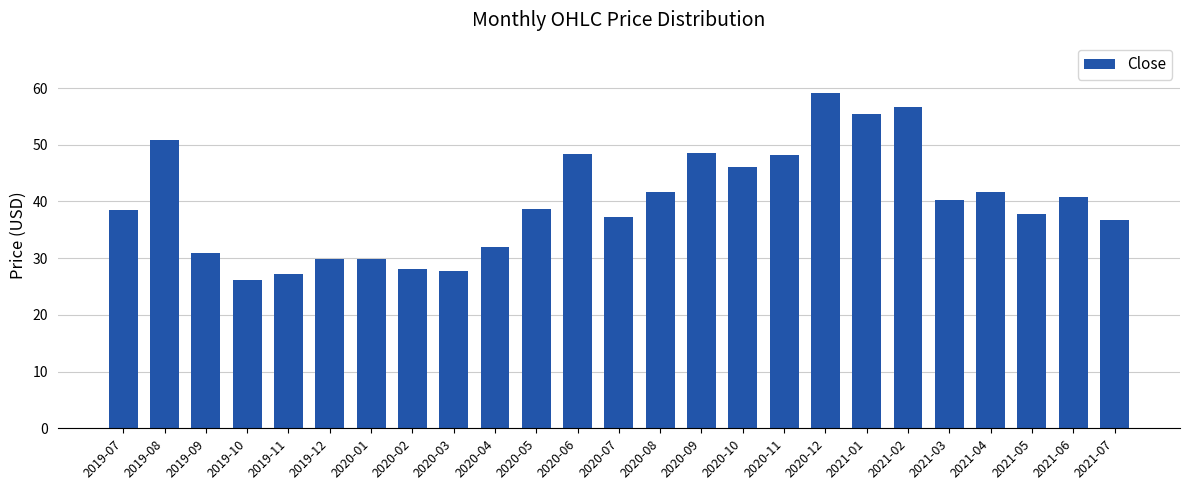

How many series are shown in this chart?

1